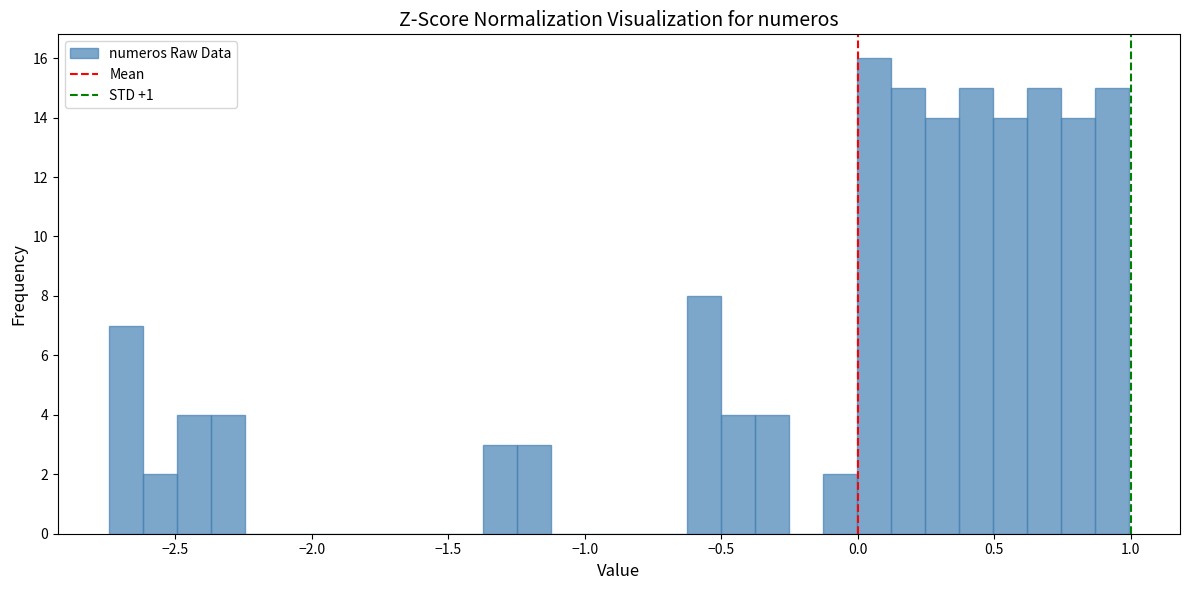

Read against the x-axis, roughly where is the centre of the tallest bar?

0.05